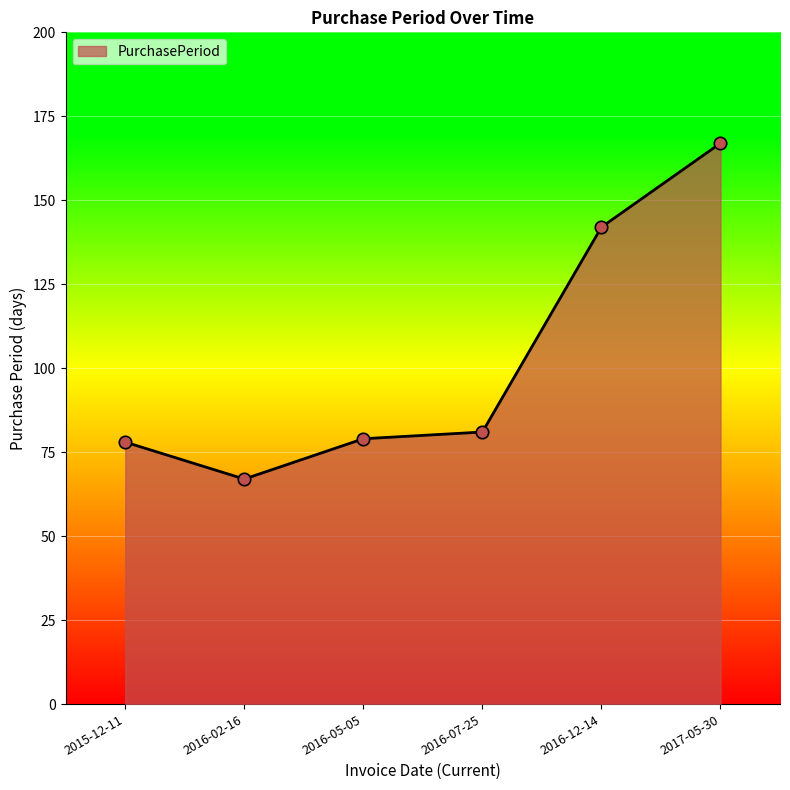

Which has a higher value, 2016-02-16 or 2017-05-30?

2017-05-30